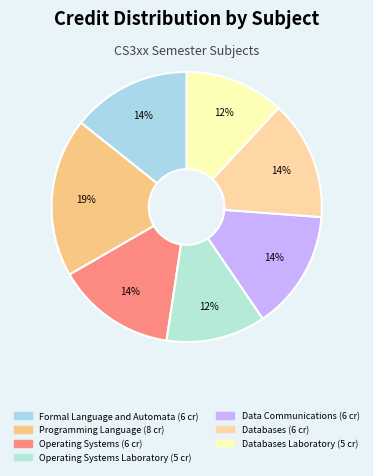

How many slices are in this pie chart?

7